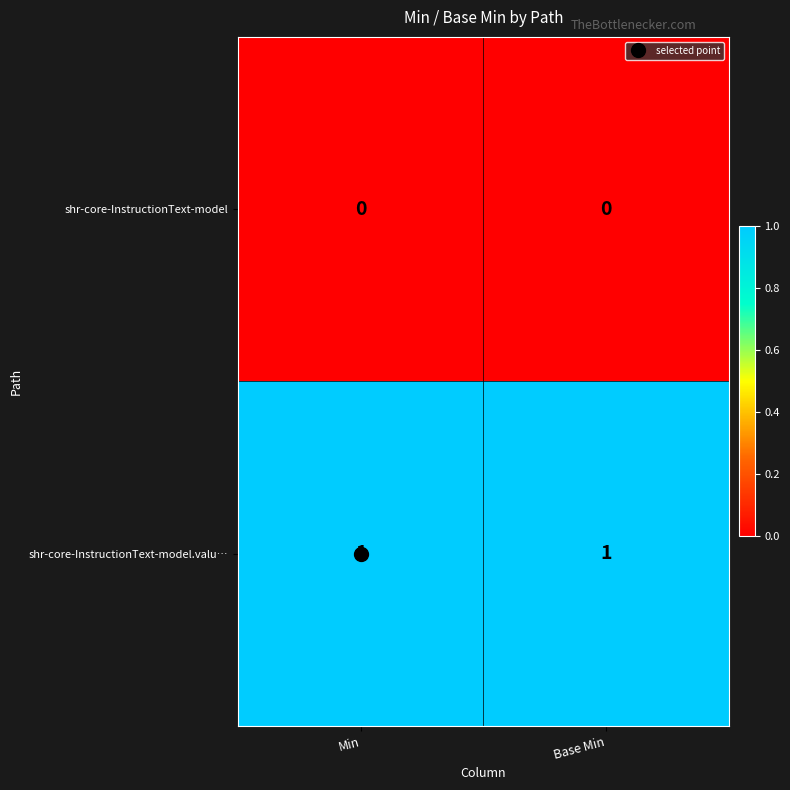

Rank the series by their maximum value, from highest to lowest.

shr-core-InstructionText-model.valu…, shr-core-InstructionText-model